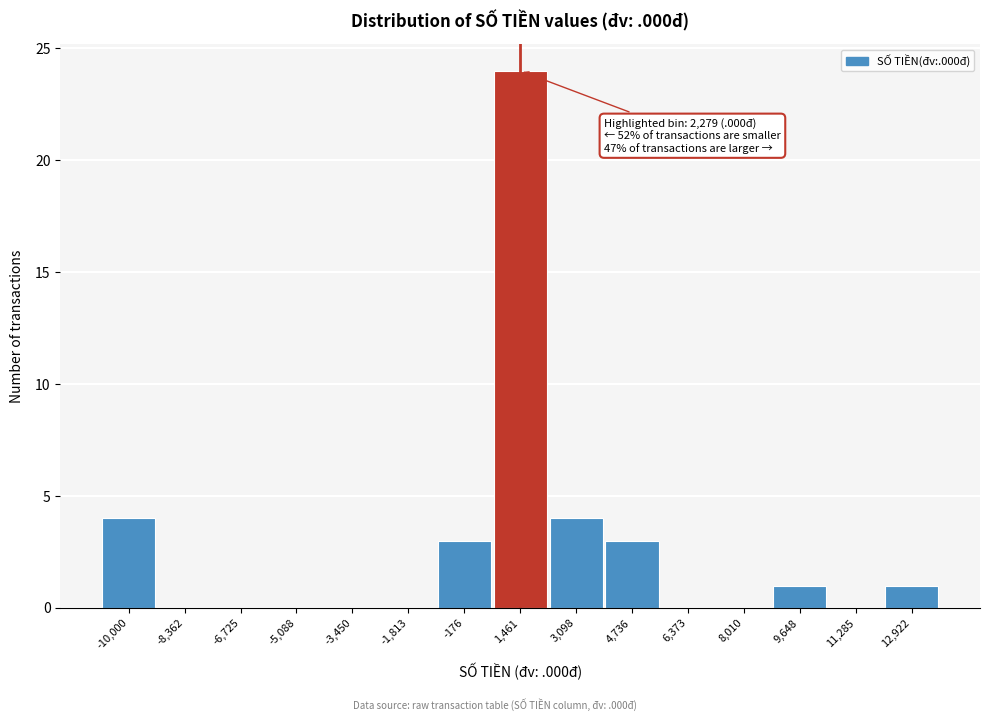

Reading left to right, list all the values displayed in this chart.

-10,000=4	-8,362=0	-6,725=0	-5,088=0	-3,450=0	-1,813=0	-176=3	1,461=24	3,098=4	4,736=3	6,373=0	8,010=0	9,648=1	11,285=0	12,922=1